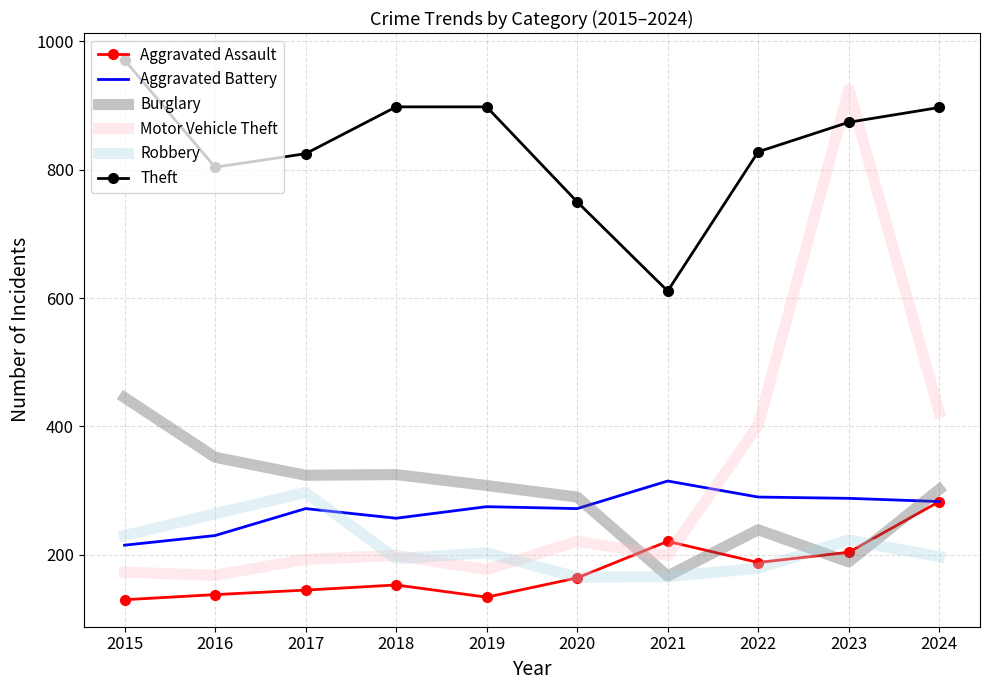

What is the total value across all series at 2016?

1956